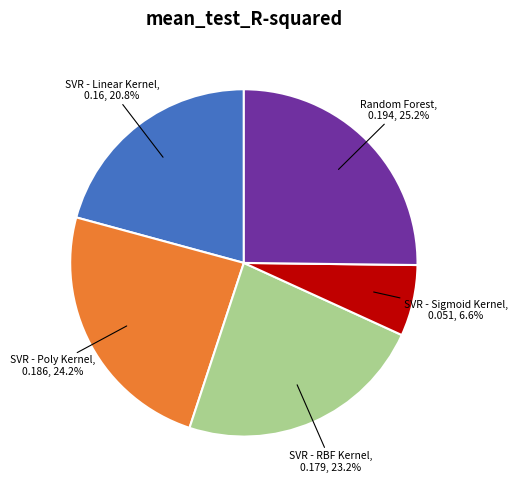

Count the number of slices in the pie.

5